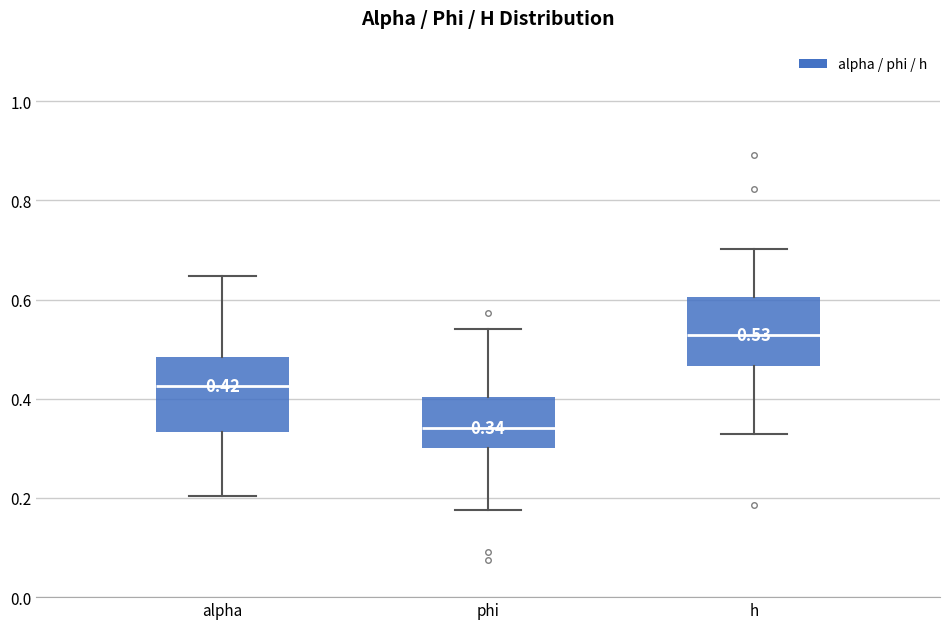

Which box has the highest median line?

h